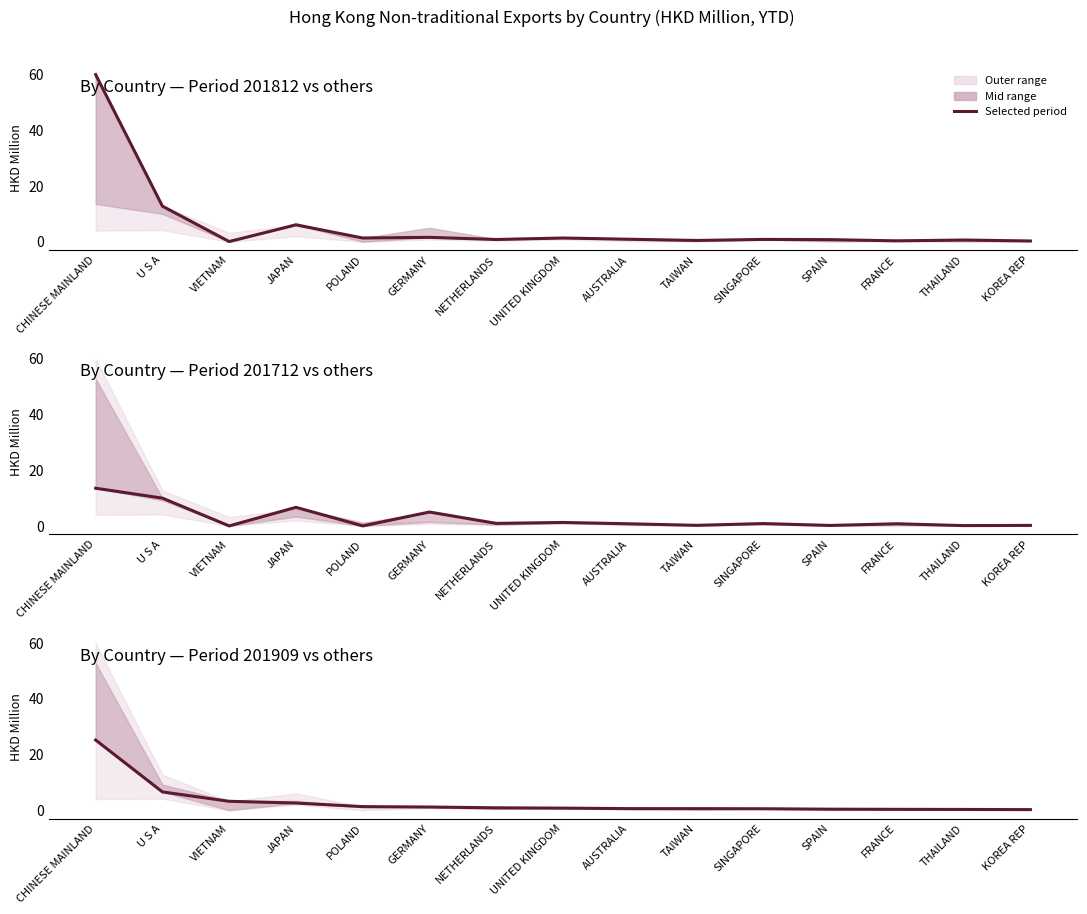

What is the value of the 201712 point at the 10th from the left?

0.2